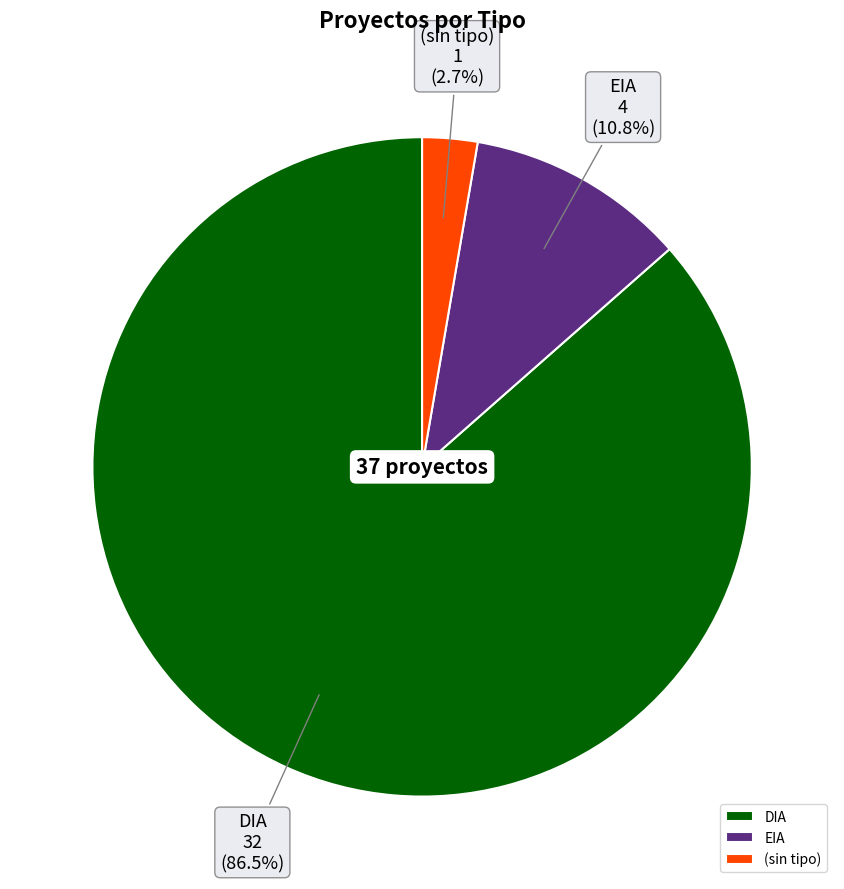

What is the majority slice?

DIA